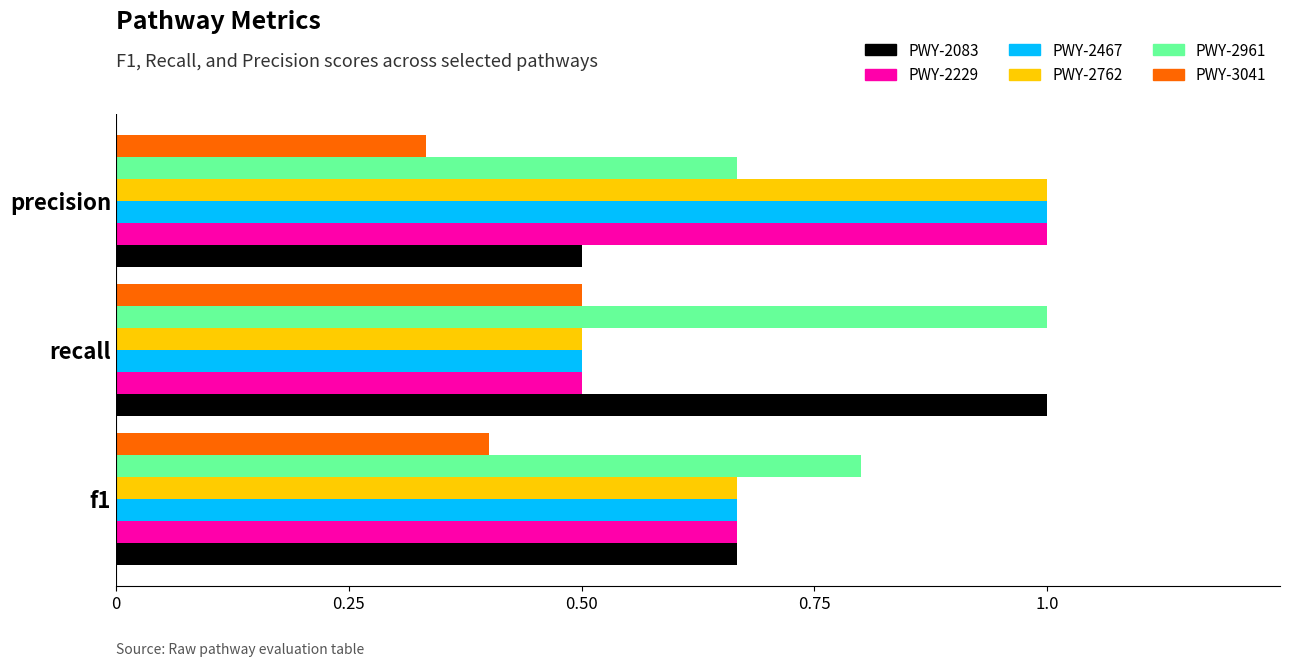

Is it true that PWY-2229 equals 0.7 at precision?

False